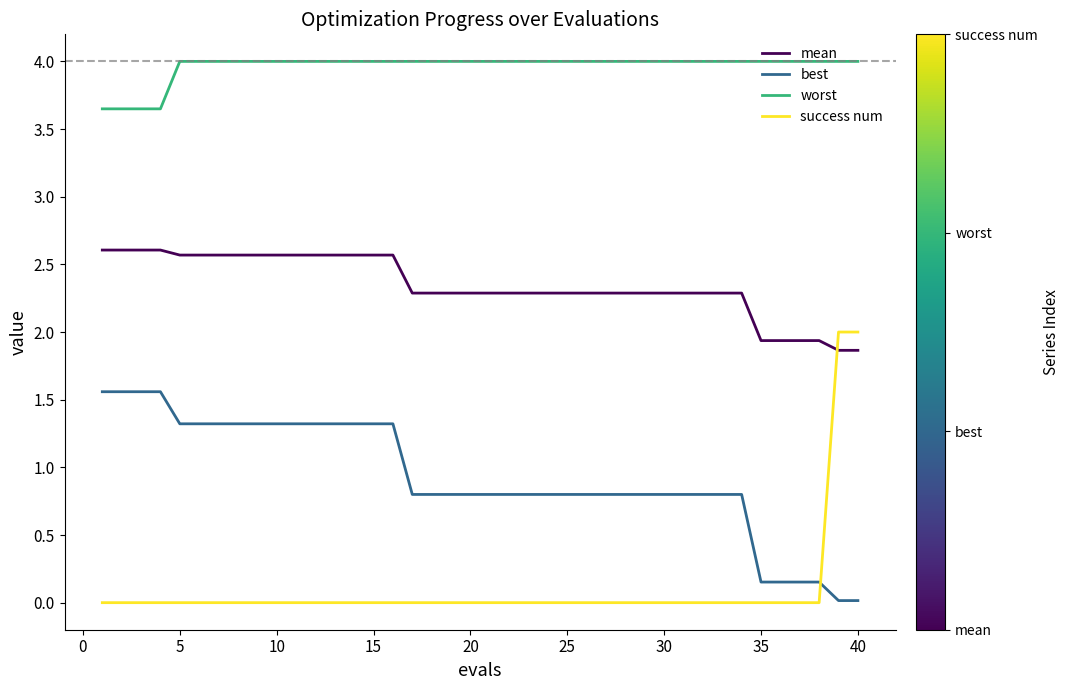

Which series has the widest spread of values?

success num